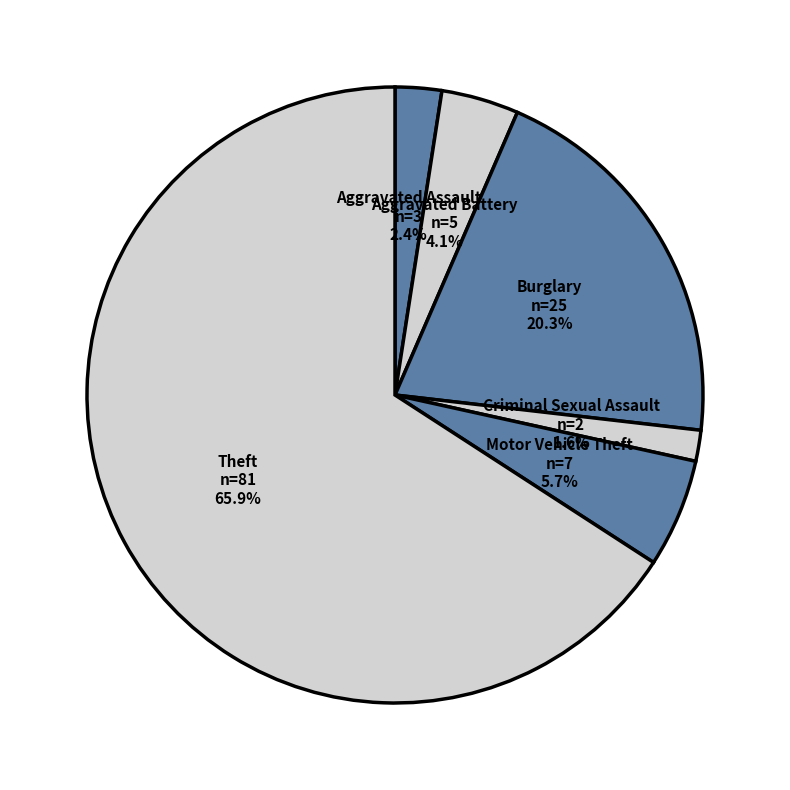

What percentage is the Aggravated Battery slice, to the nearest percent?

4%